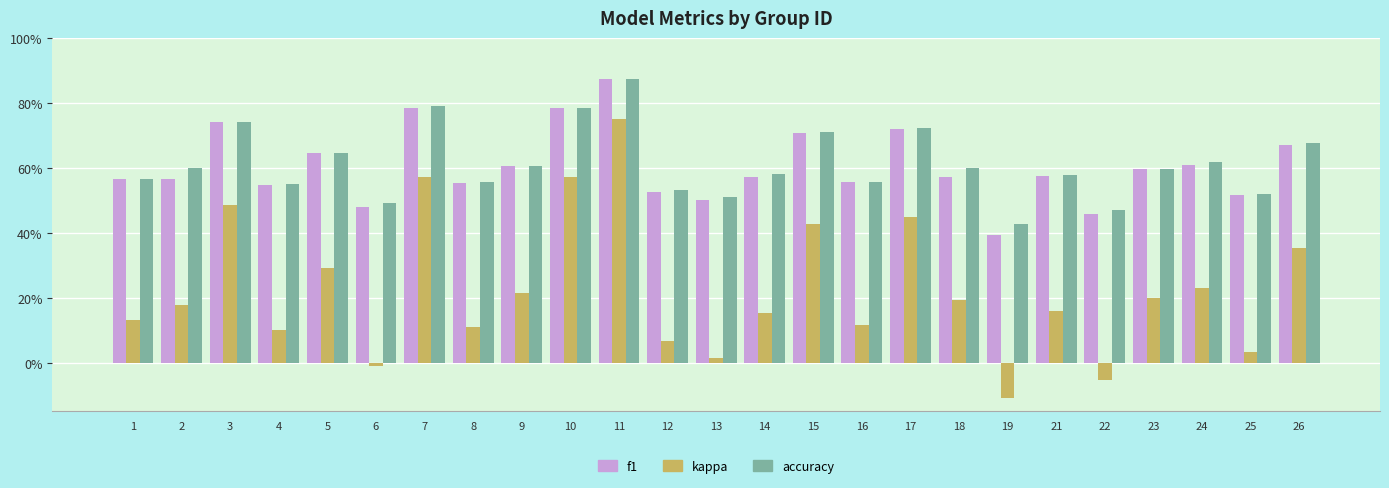

Does the chart contain any negative values?

Yes